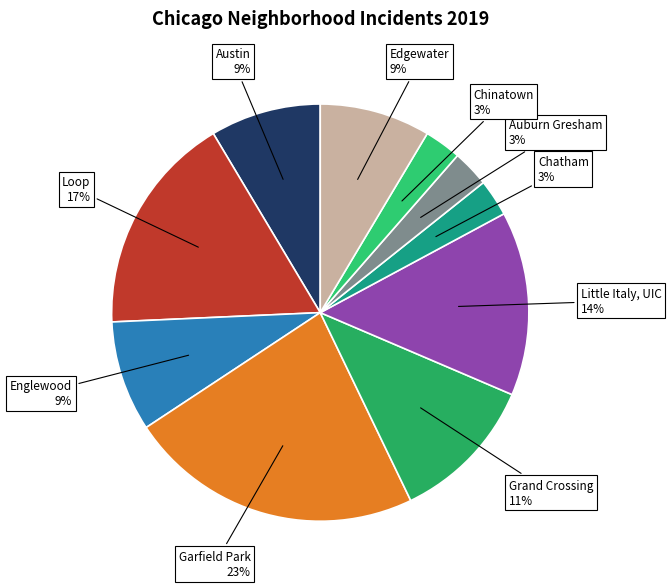

Approximately how many times larger is the value at Grand Crossing 11% compared to Garfield Park 23%?

0.5